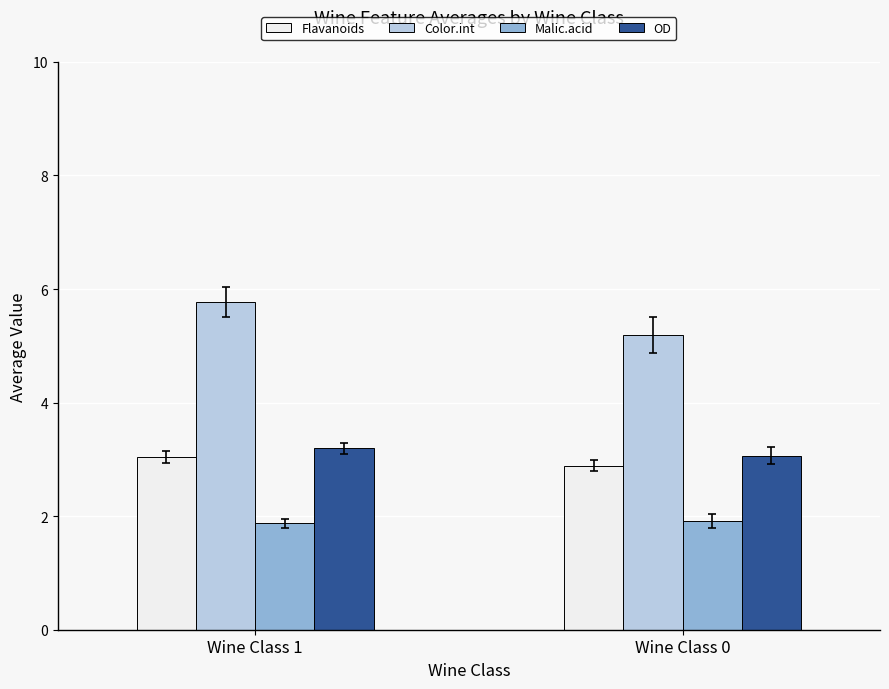

Count the number of data series in this chart.

4